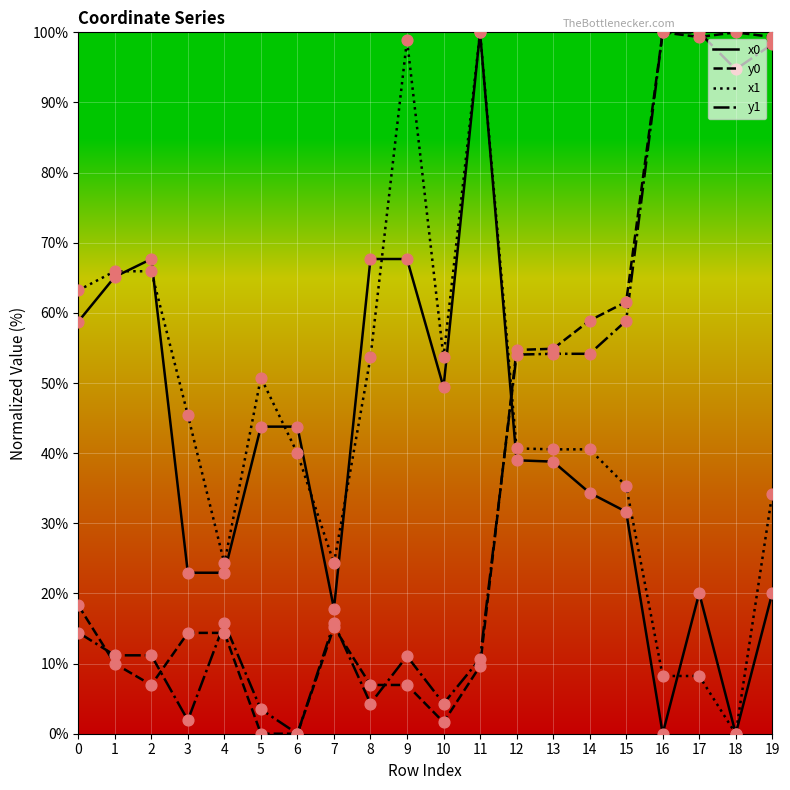

What is the difference between the highest and lowest values at 4?

9.9